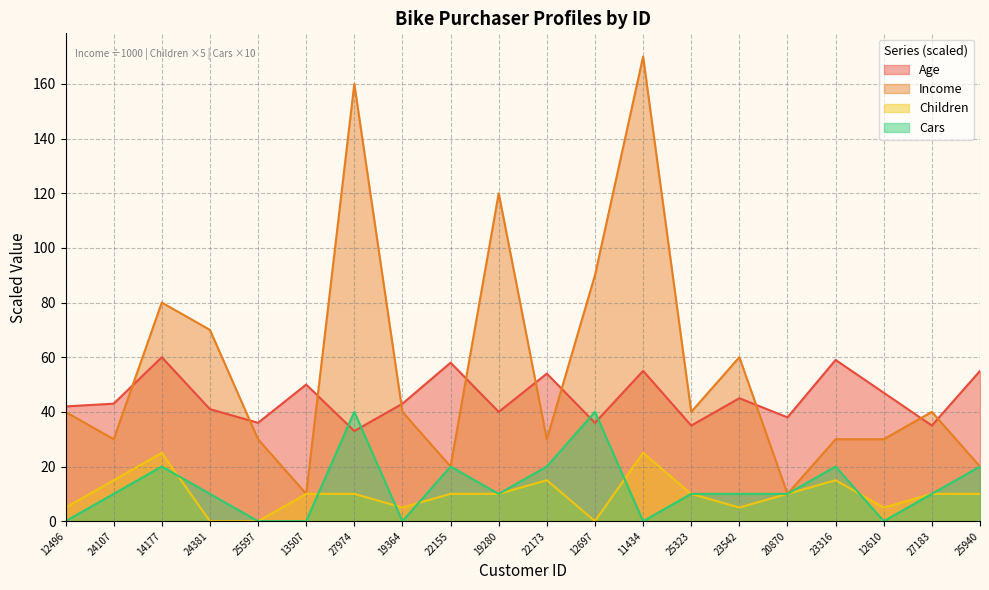

How many times do Cars and Children cross each other?

6